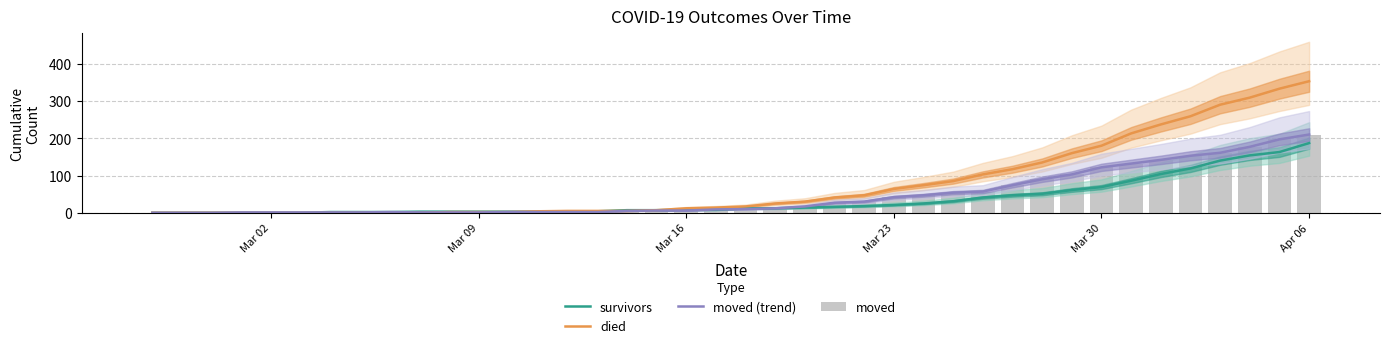

Which category has the highest value in the moved (trend) series?

Apr 06